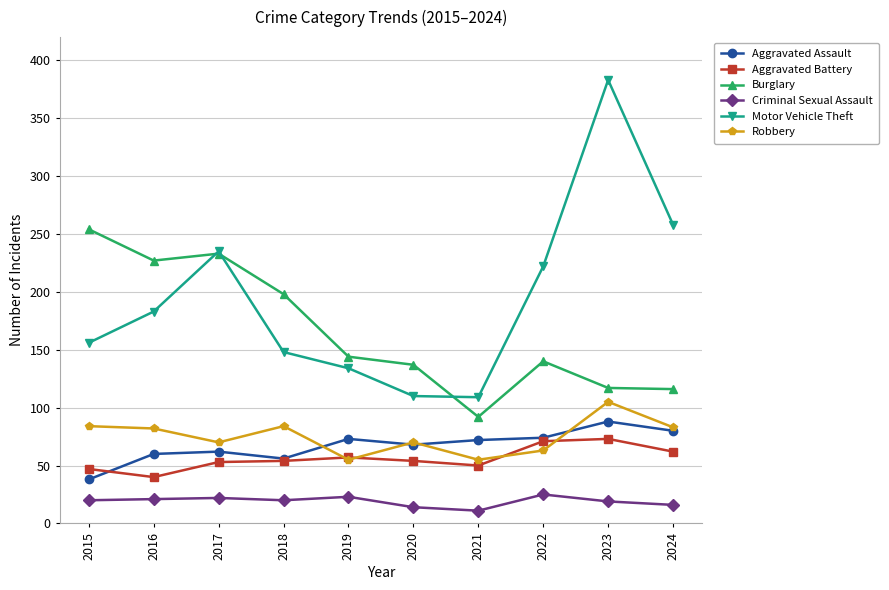

How many interior local valleys does the Robbery series have?

3